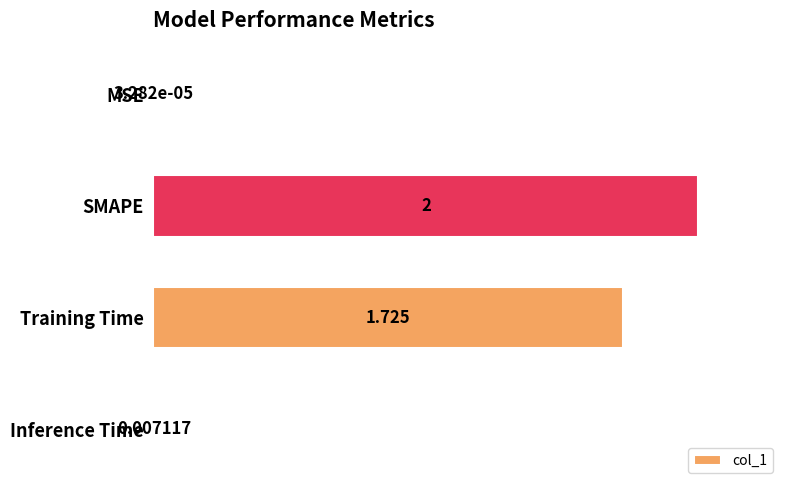

Between Inference Time and Training Time, which is larger?

Training Time